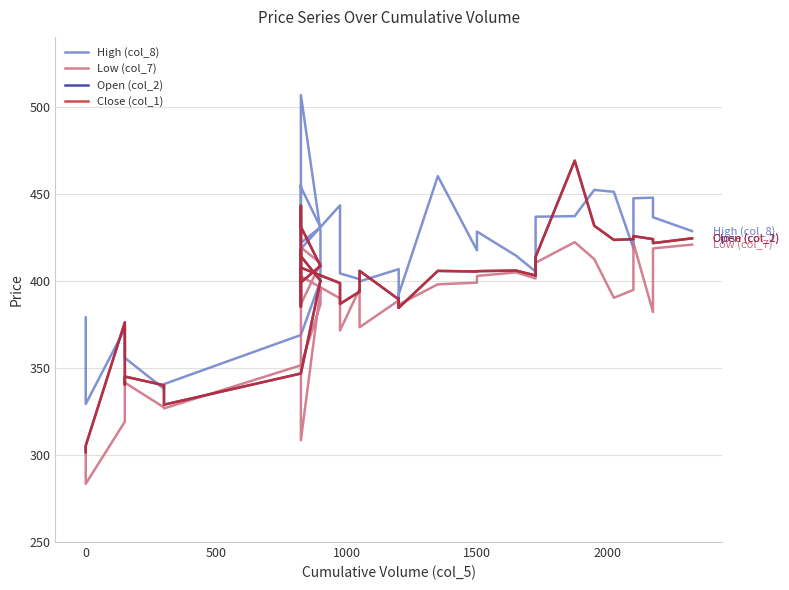

Which series ends up on top after the final intersection of Close (col_1) and Low (col_7)?

Close (col_1)